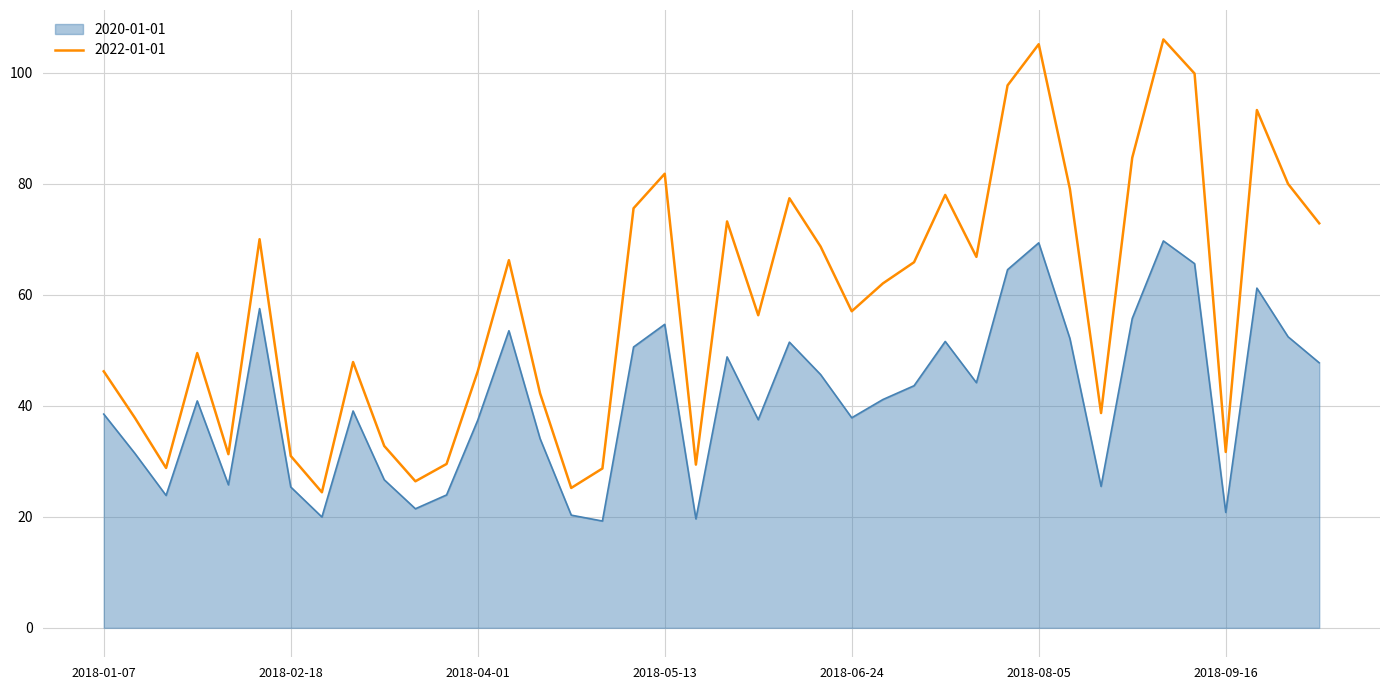

Does the chart display data point markers on the line(s)?

No